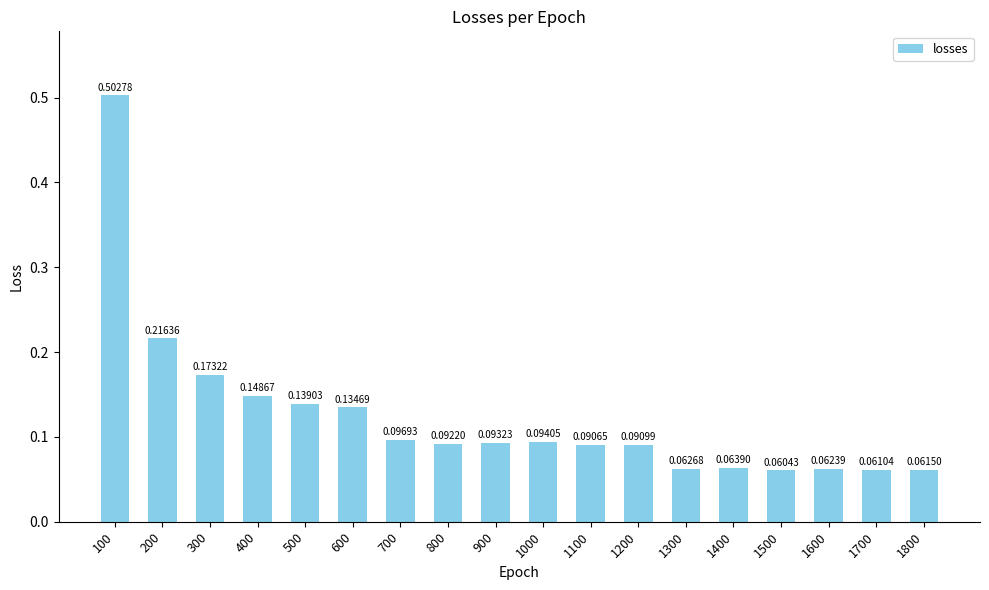

List the labels in order of value, largest first.

100, 200, 300, 400, 500, 600, 700, 1000, 900, 800, 1200, 1100, 1400, 1300, 1600, 1800, 1700, 1500